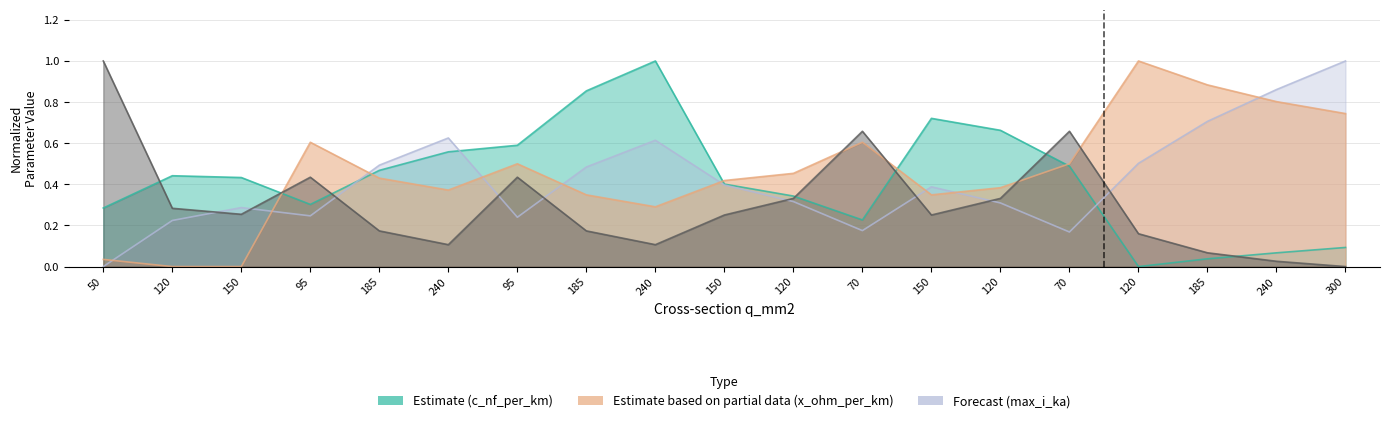

What is the difference between the second highest and second lowest values in the x_ohm_per_km series?

0.9